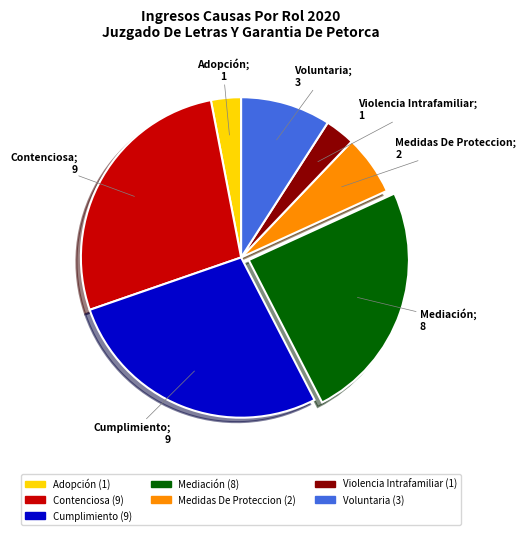

Is it true that Cumplimiento is 27% of the pie?

True